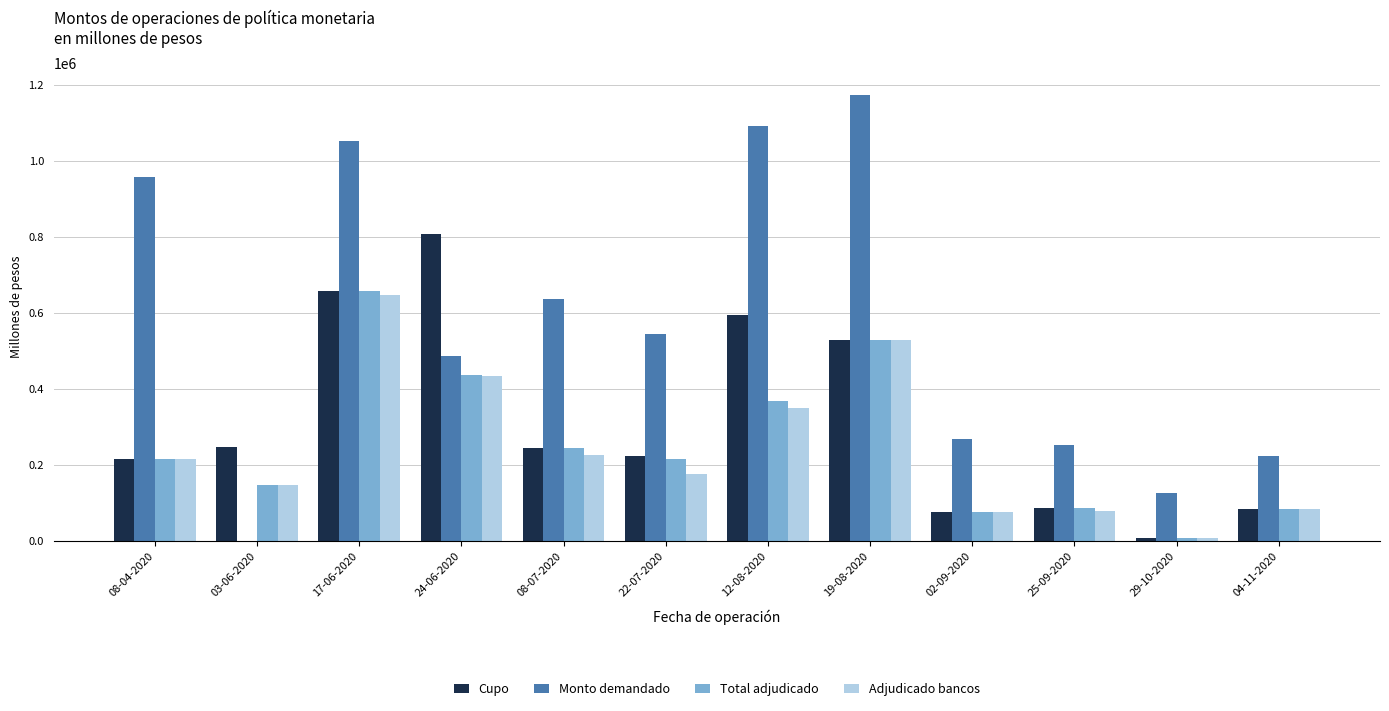

Which series has the largest total across all categories?

Monto demandado